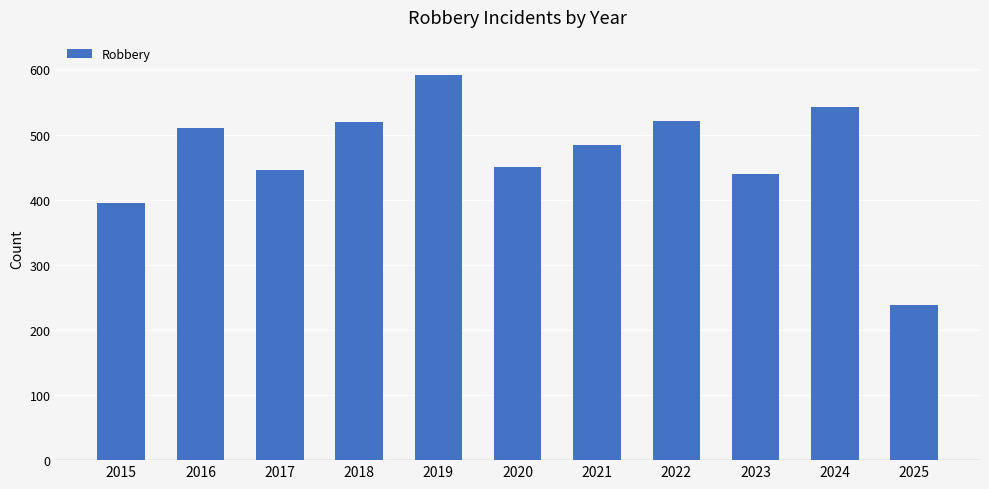

What is the difference between the maximum and minimum values?

353